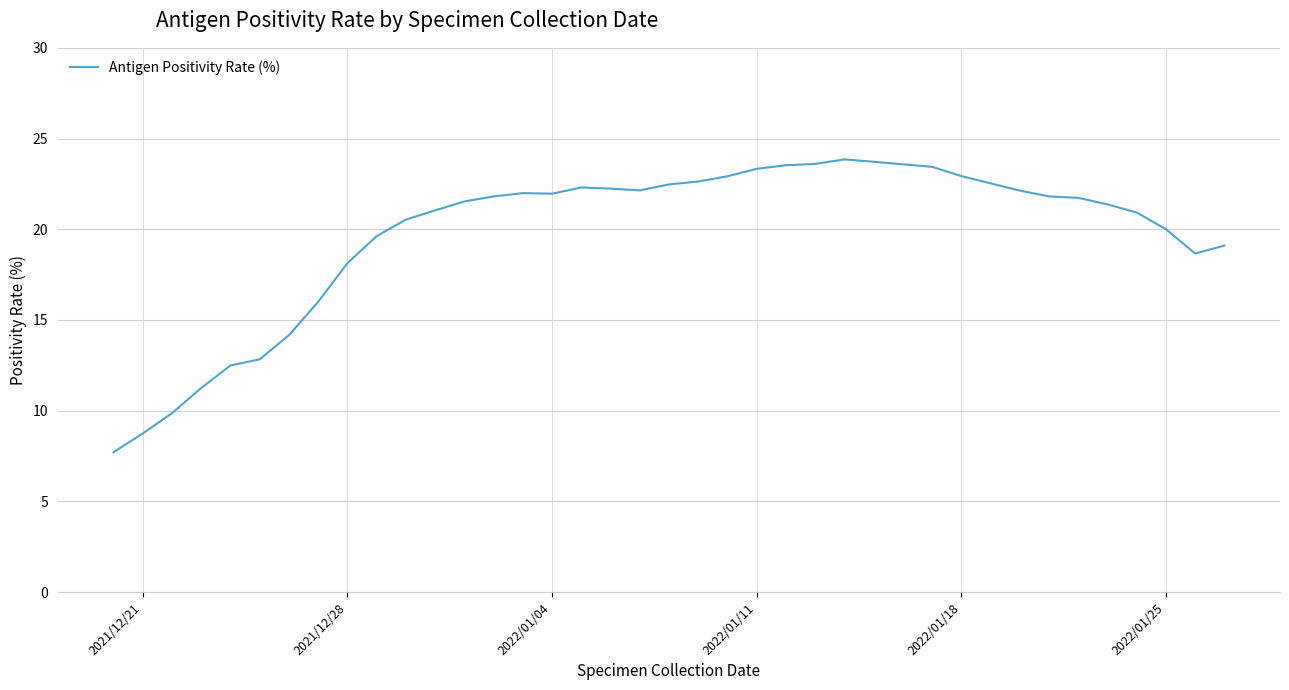

What is the smallest value displayed?

7.7